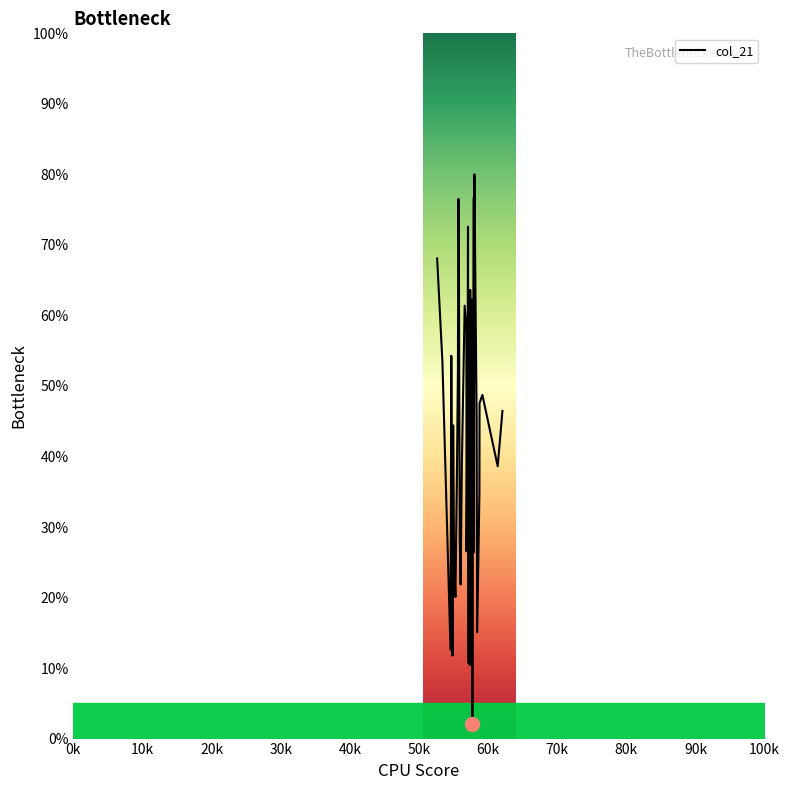

What is the difference between the maximum and minimum values?

78.0